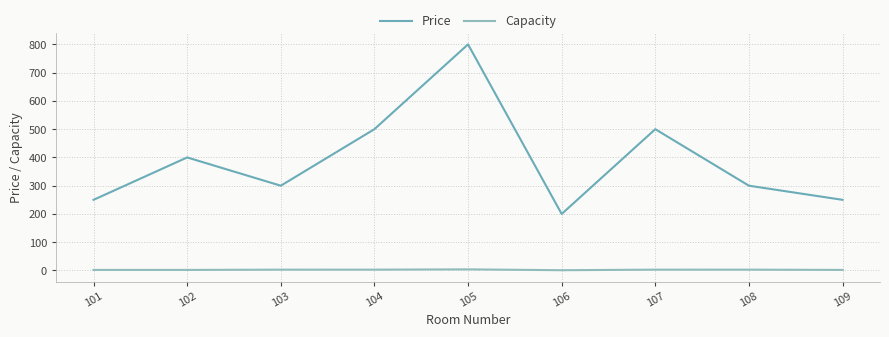

At which label does Price first exceed 300?

102